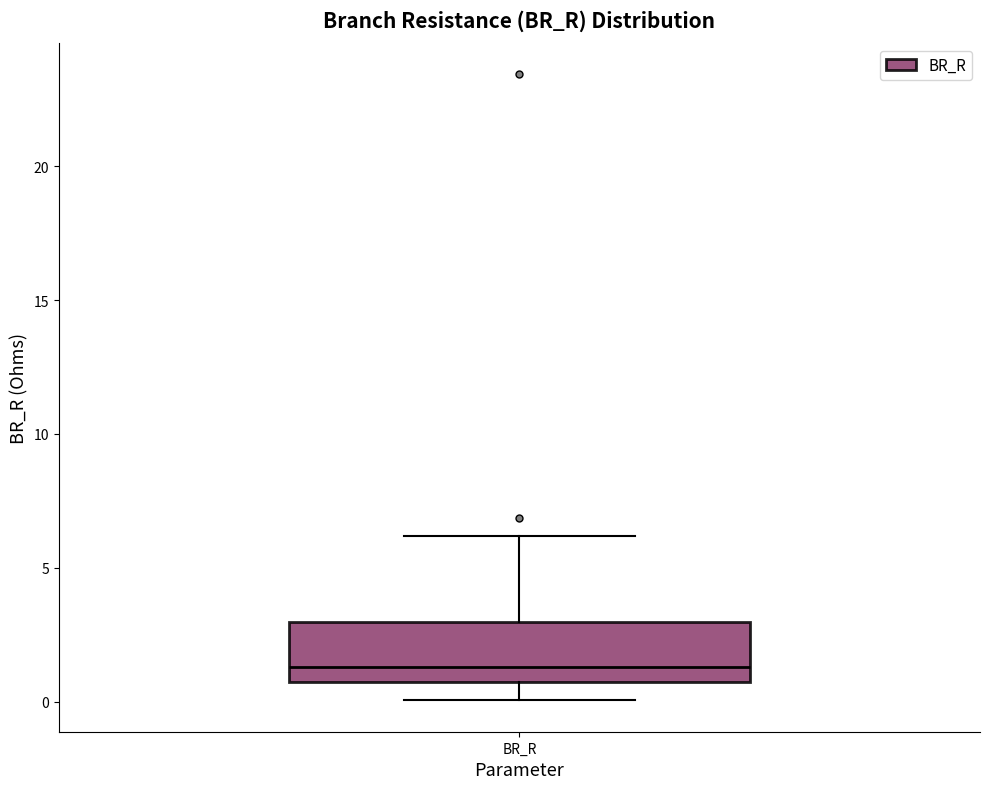

Transcribe this box plot: give where the median line is, the range the box spans, and where the two whiskers end, as read against the y-axis. The values are not printed on the chart, so give them approximately, as read against the axis.

median 1.5, box 0.5 to 3.0, whiskers 0.0 to 6.0